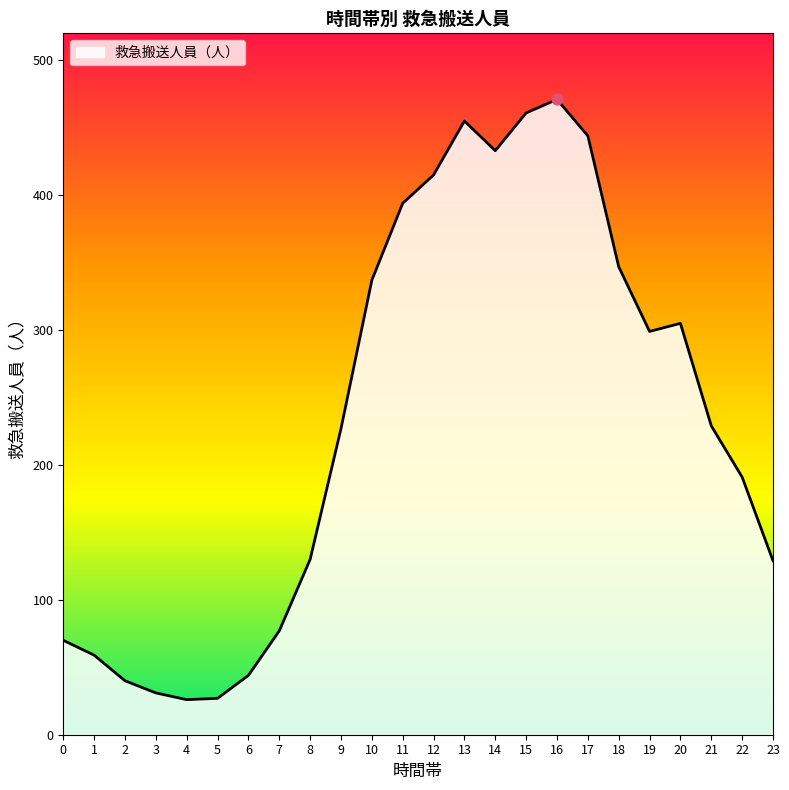

What is the change in value from 1 to 19?

+240